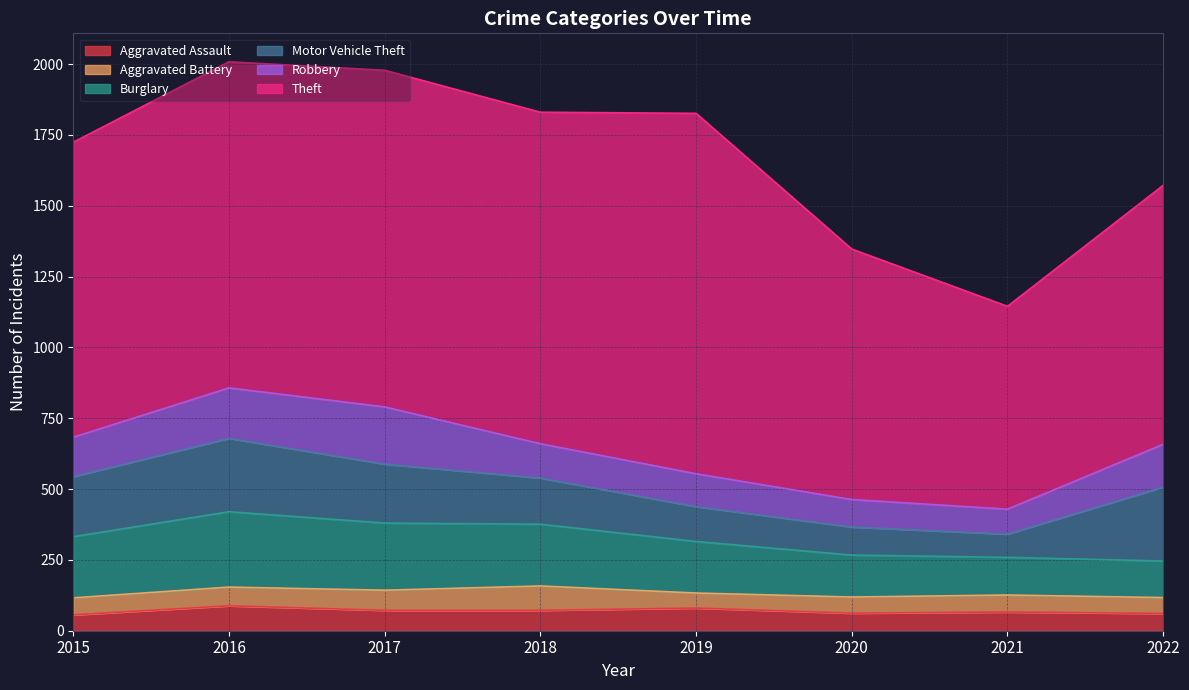

List the labels in order of Burglary value, largest first.

2016, 2017, 2018, 2015, 2019, 2020, 2021, 2022